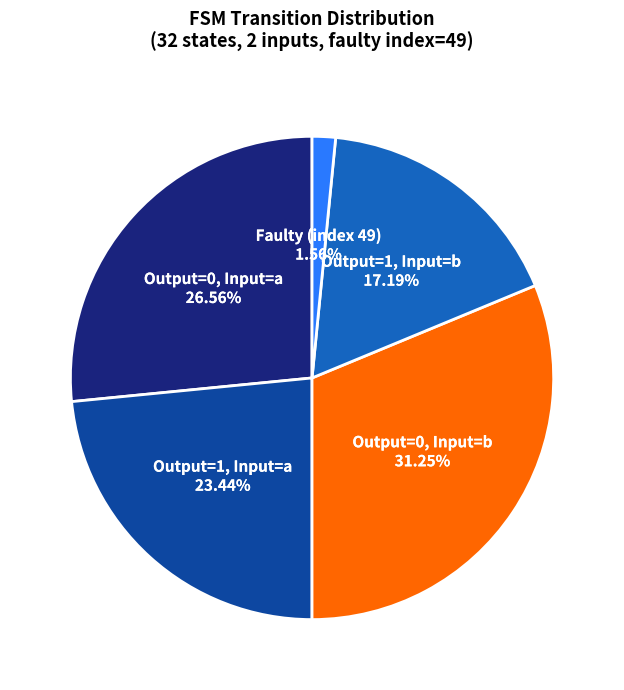

What is the ratio of the value at Output=1, Input=a to the value at Output=0, Input=a?

0.9